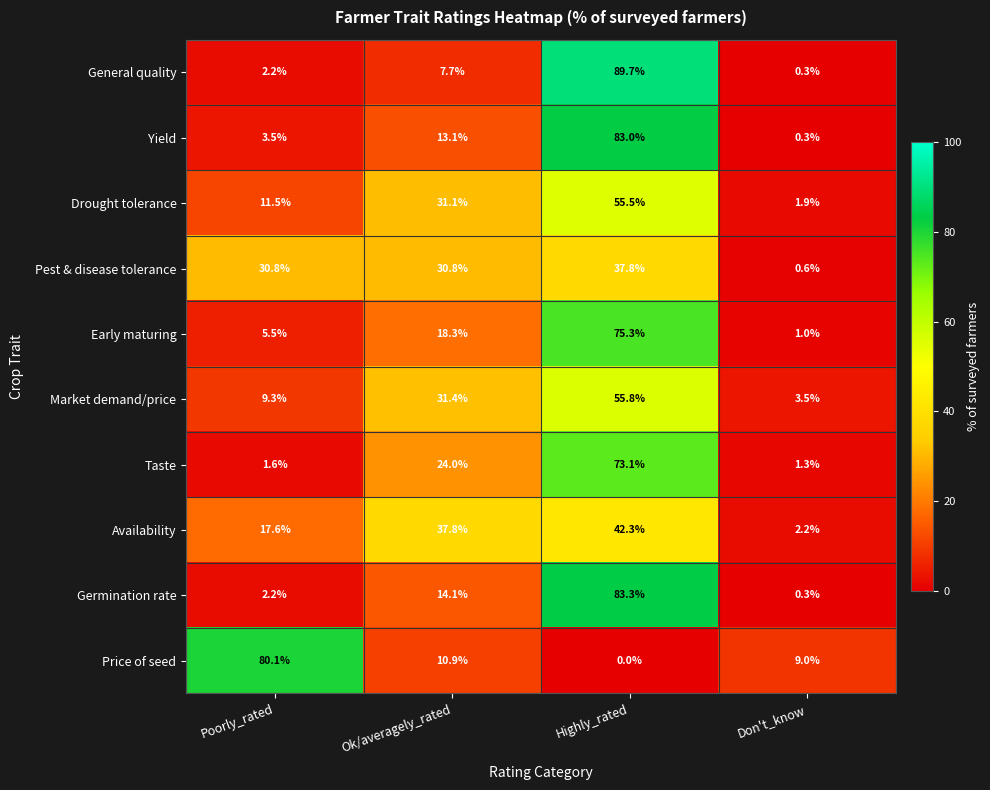

Which label corresponds to the largest value in the chart?

Highly_rated